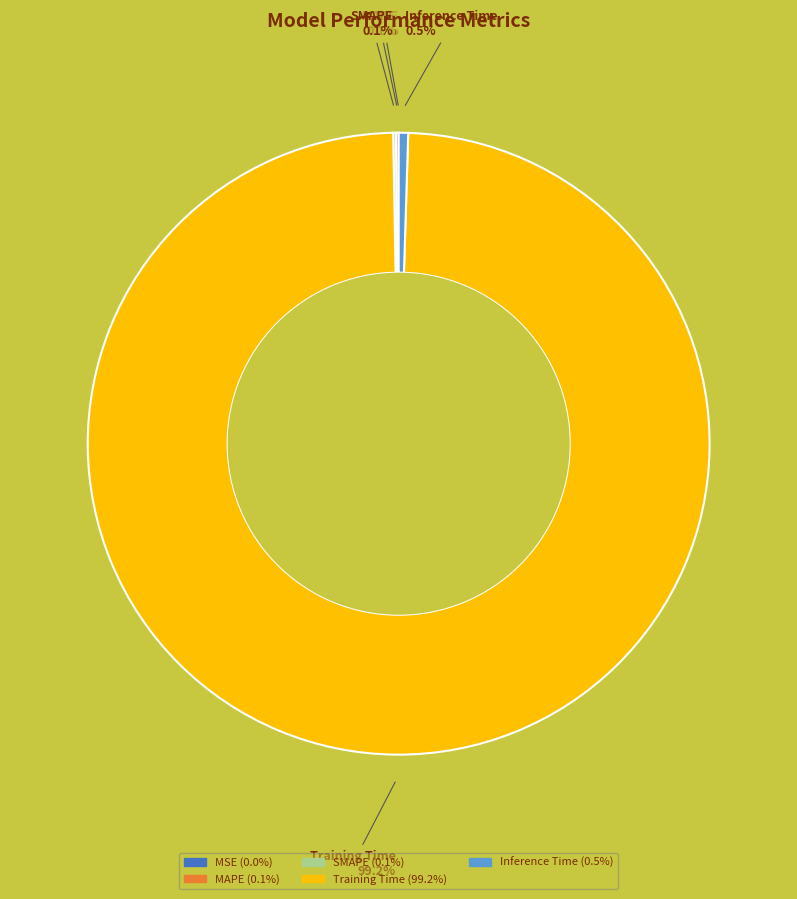

Which slice is the largest?

Training Time